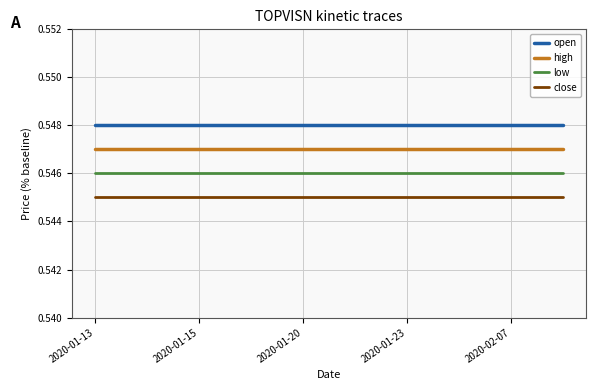

List the series in order of their peak value, highest first.

open, high, low, close